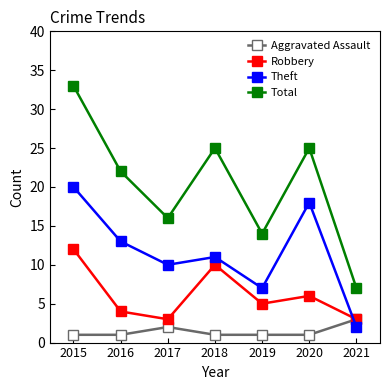

Which series has the widest spread of values?

Total